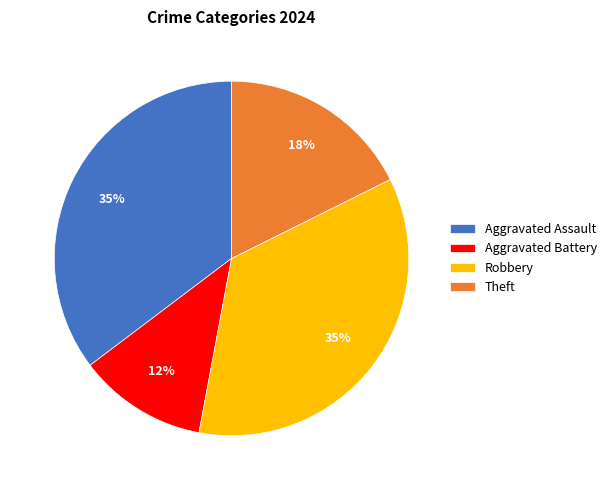

How many segments does this pie chart have?

4